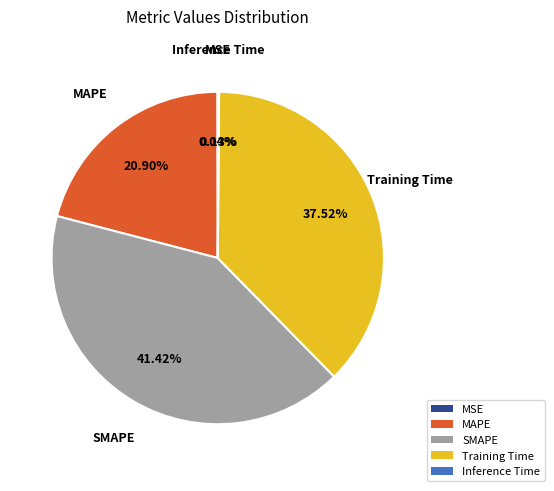

To the nearest percent, what is the difference between the largest and smallest slice percentages?

41%